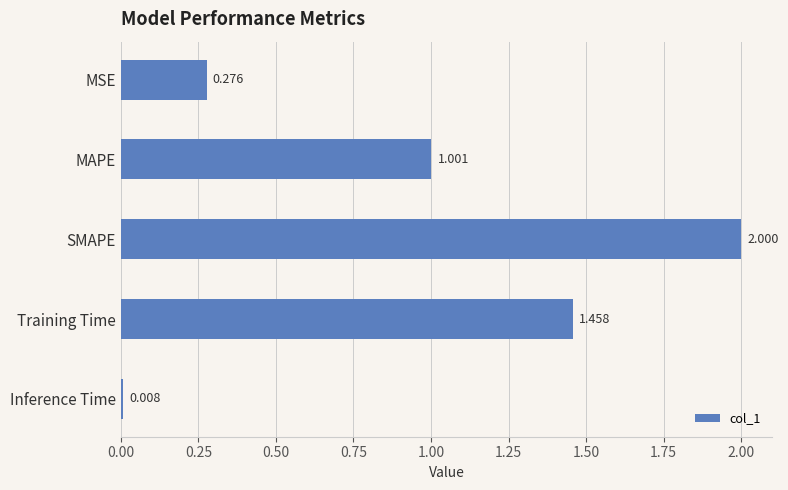

Rank the categories by value from highest to lowest.

SMAPE, Training Time, MAPE, MSE, Inference Time